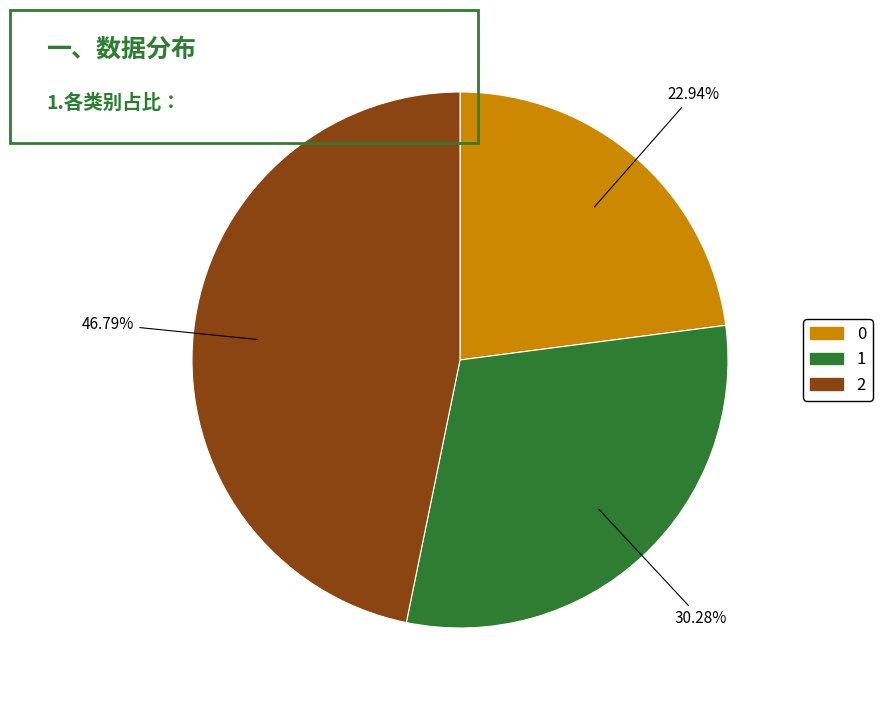

What is the largest slice in the pie chart?

2